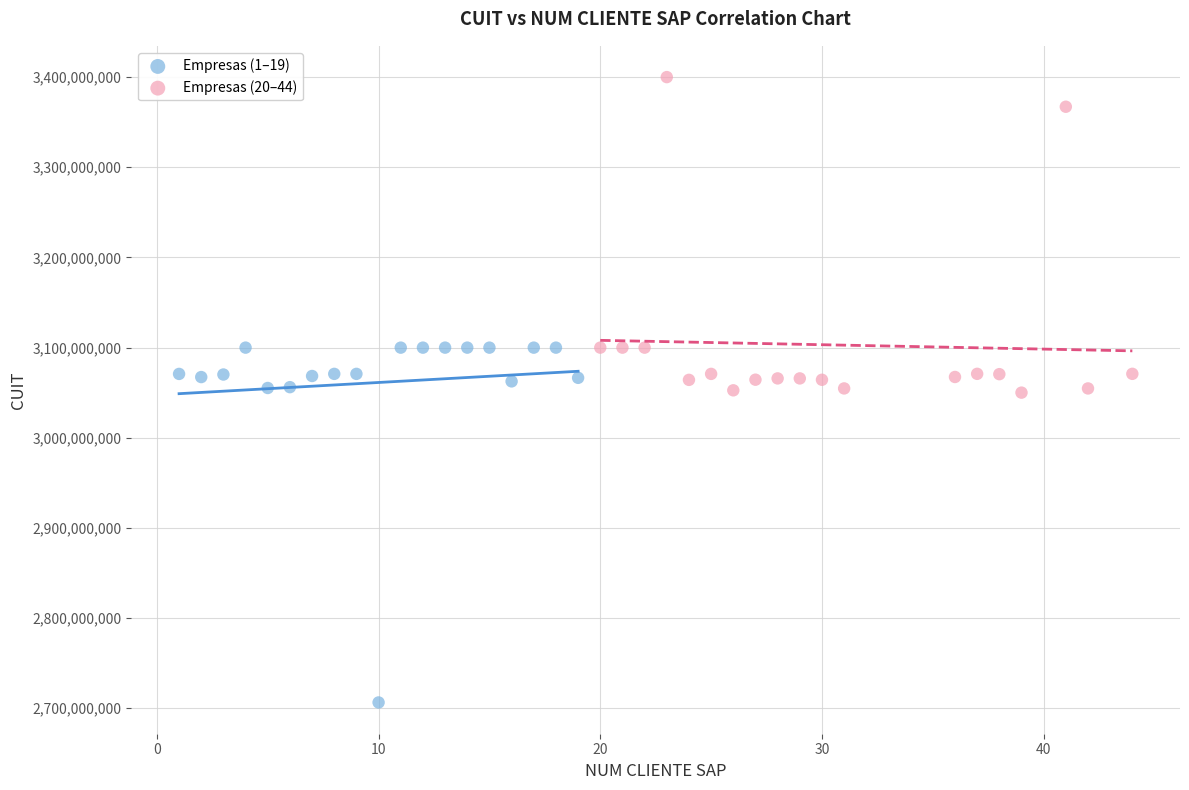

Which series contains the lowest Y value?

Empresas (1–19)